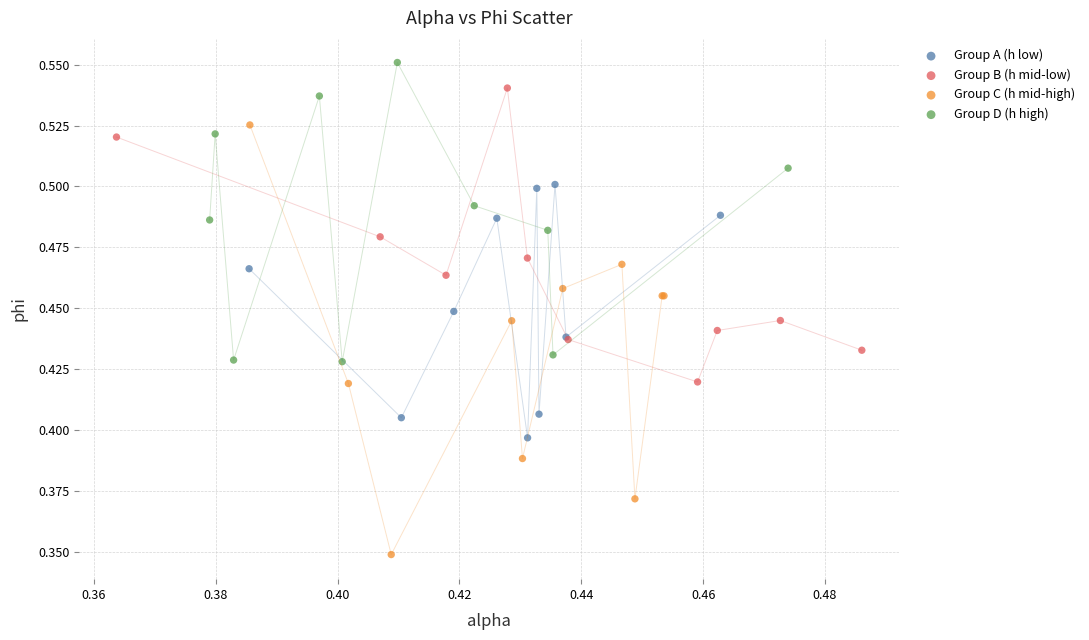

Which series reaches the minimum Y coordinate?

Group C (h mid-high)